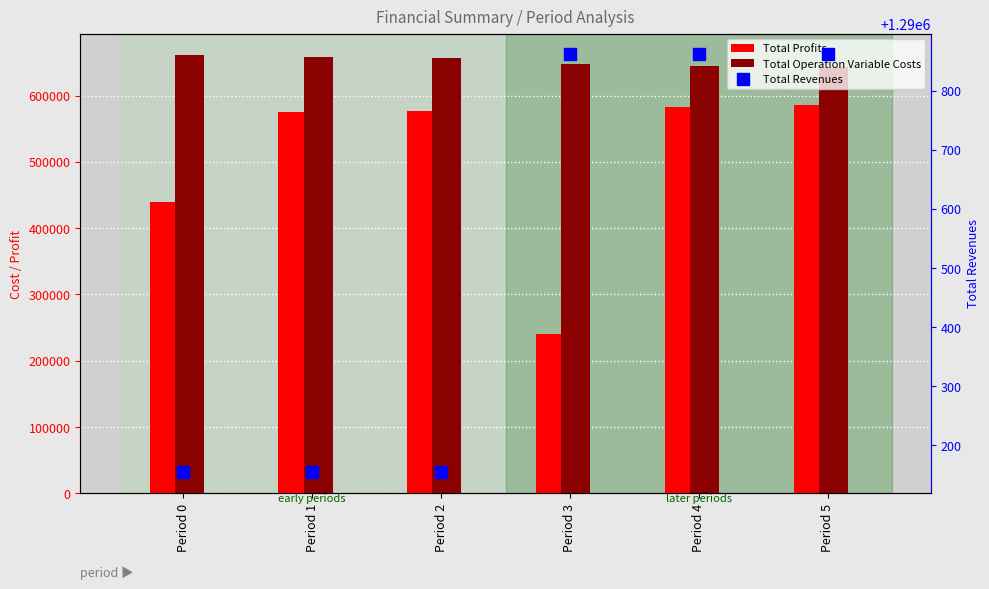

Reading left to right, what are all the values shown in this chart?

Total Profits: Period 0=439938.9	Period 1=575056.3	Period 2=577120.5	Period 3=239553.4	Period 4=583138.9	Period 5=585095.2
Total Operation Variable Costs: Period 0=660549.2	Period 1=658487.7	Period 2=656423.5	Period 3=646840.5	Period 4=644886.9	Period 5=642930.7
Total Revenues: Period 0=1290154.0	Period 1=1290154.0	Period 2=1290154.0	Period 3=1290861.5	Period 4=1290861.5	Period 5=1290861.5